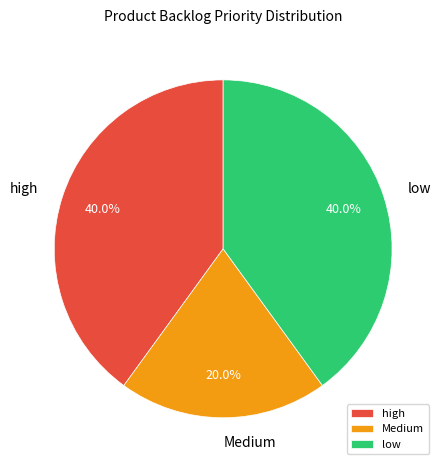

To the nearest percent, what percentage of the pie is low?

40%